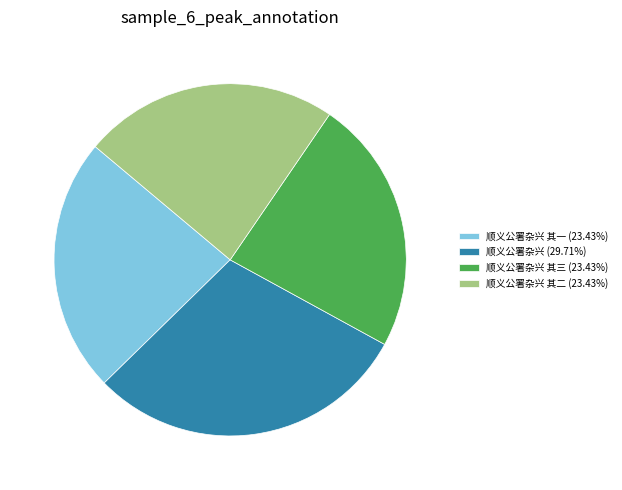

Is 顺义公署杂兴 其三 (23.43%) the majority of the pie?

No